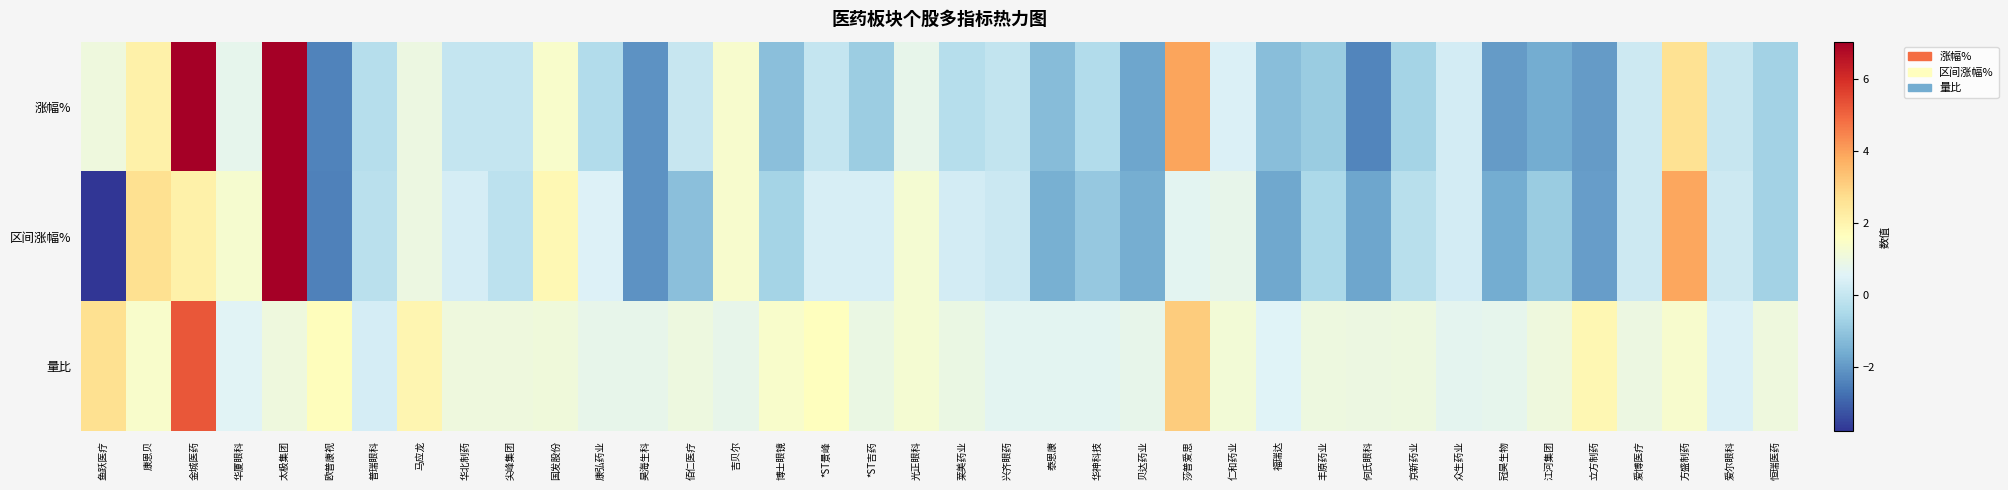

What is the total value across all series at 佰仁医疗?

-0.1